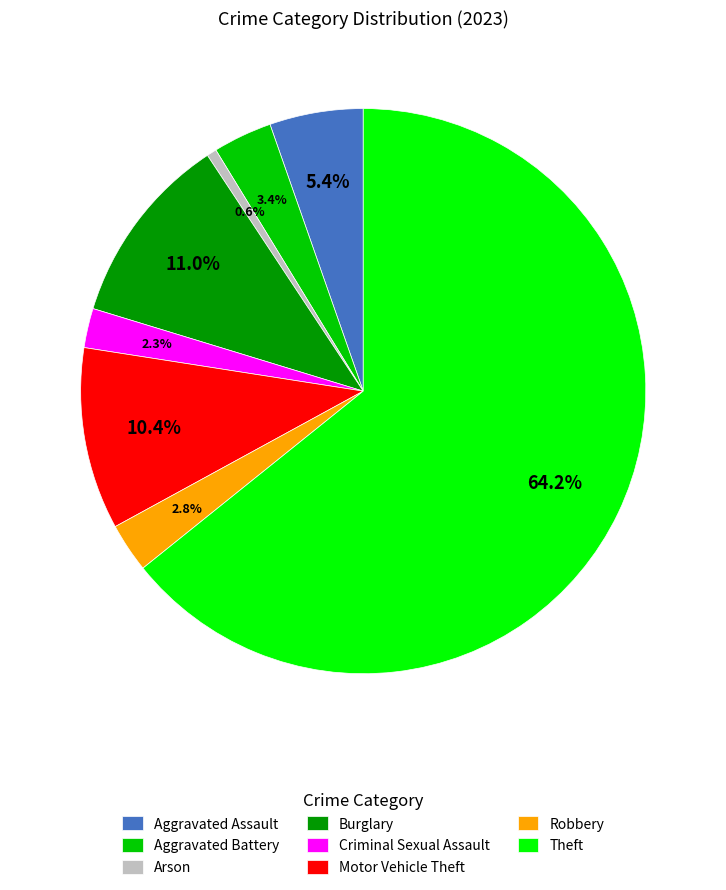

Is it true that Arson is 1% of the pie?

True